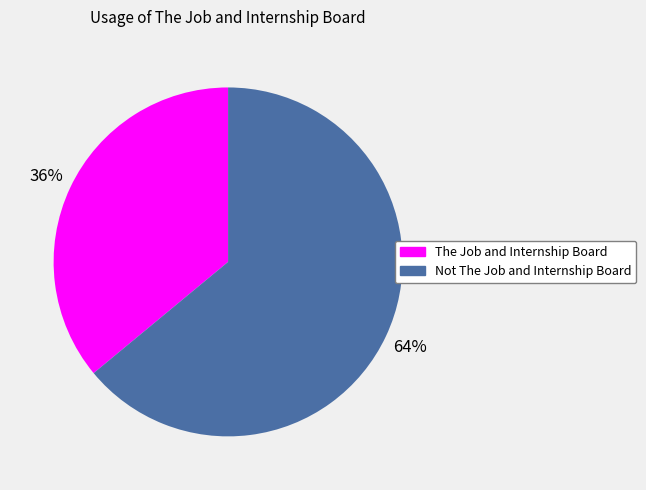

How many slices are in this pie chart?

2